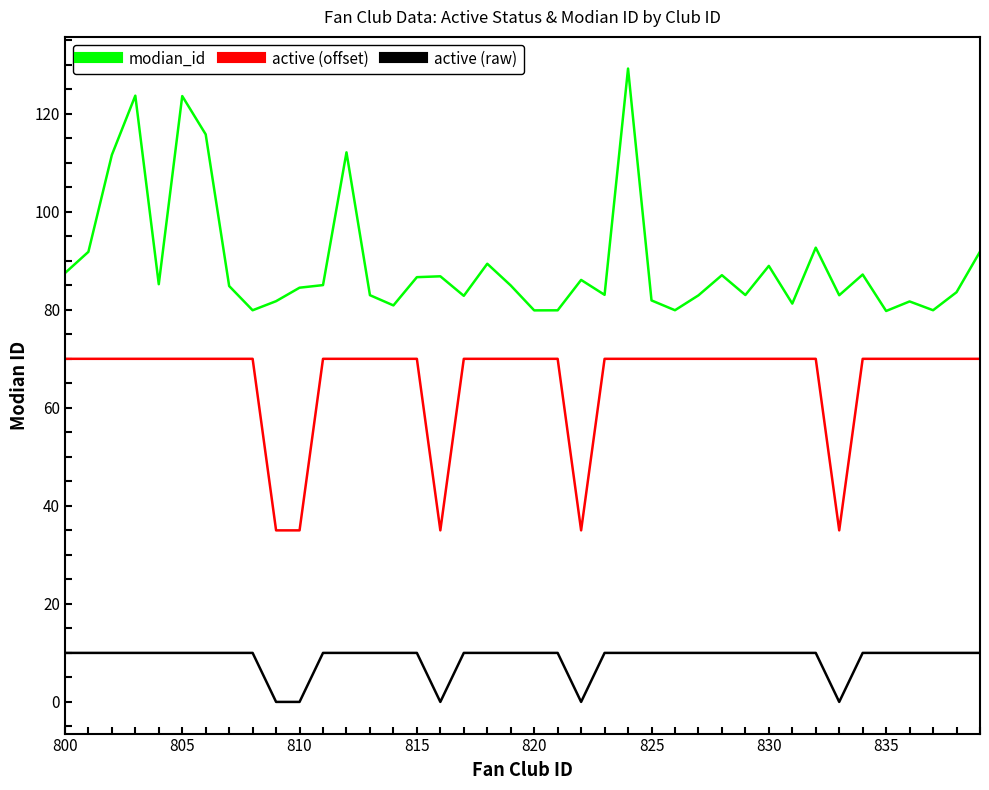

Which series has the largest total across all categories?

modian_id